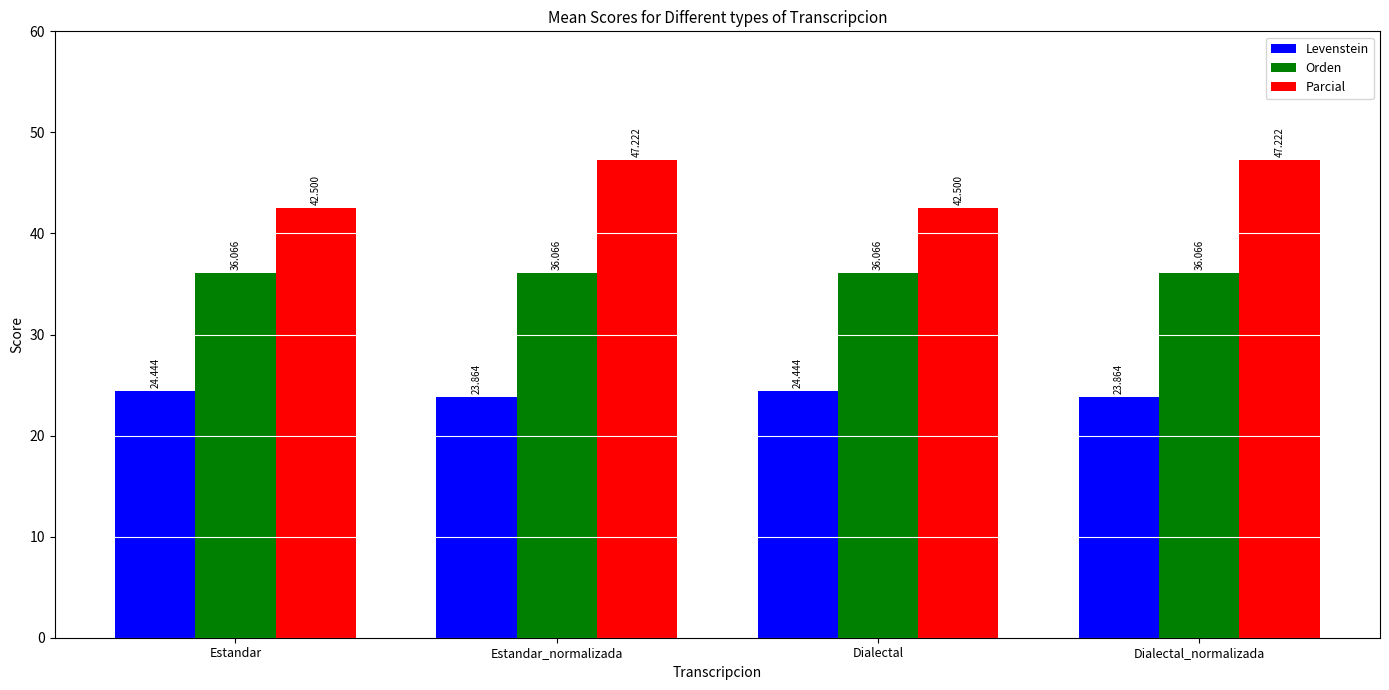

Between Estandar and Estandar_normalizada, which series saw the biggest shift?

Parcial